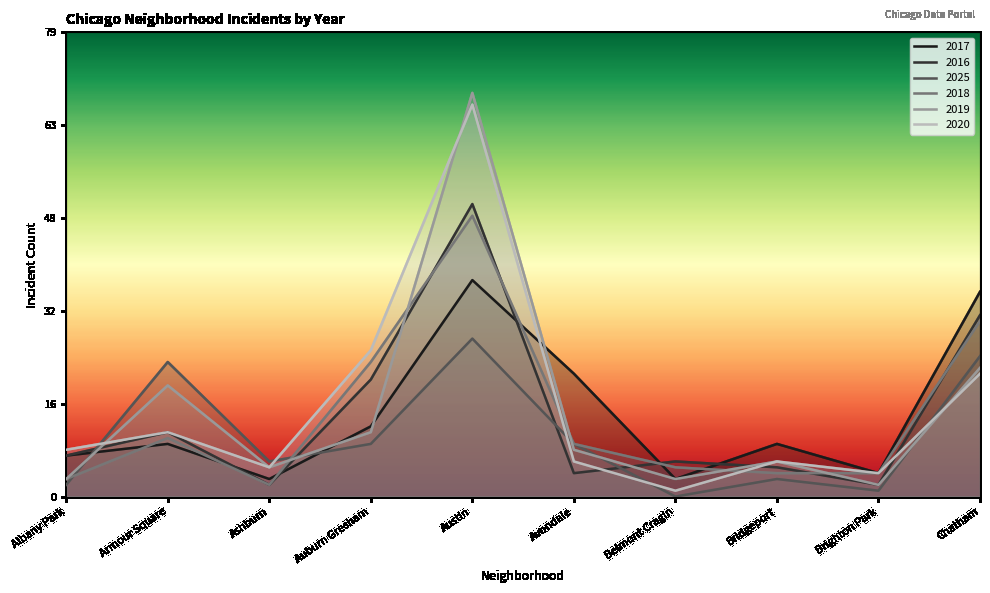

Does the chart have visible grid lines?

No